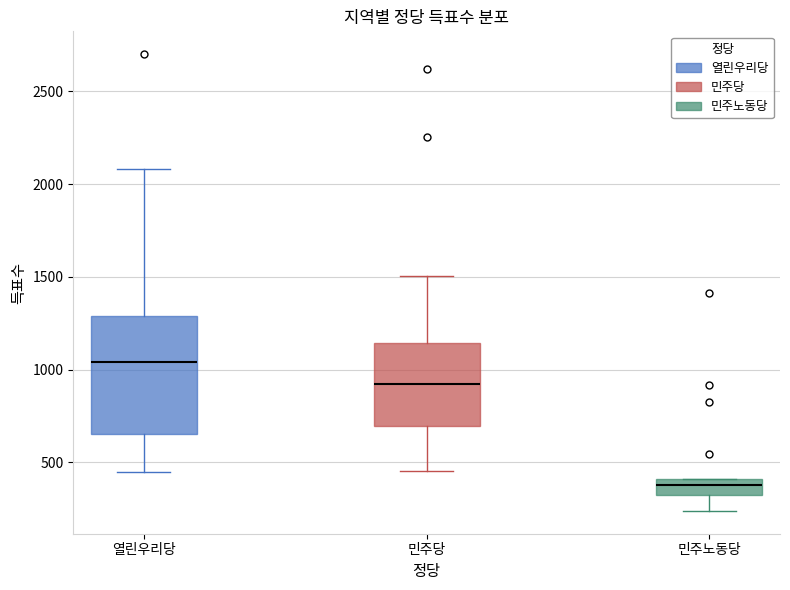

Which box's median line is the lowest?

민주노동당